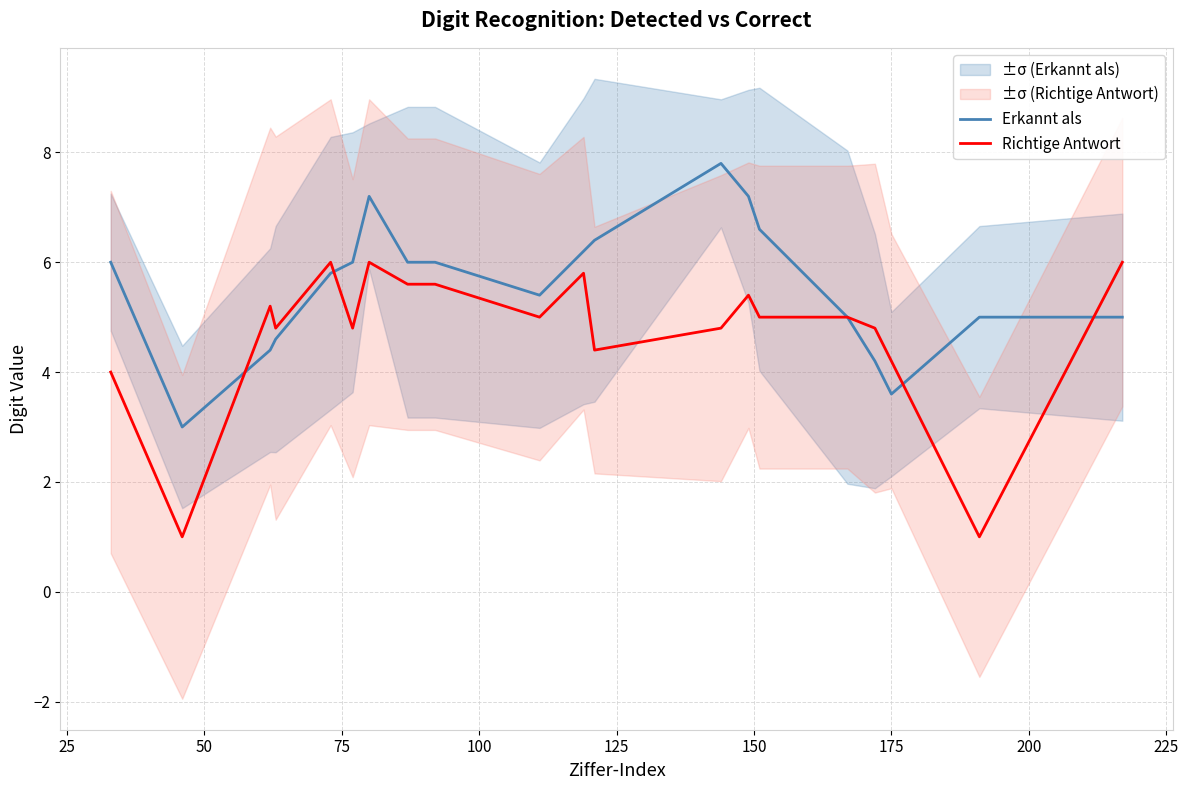

What is the highest value of the Richtige Antwort series?

6.0